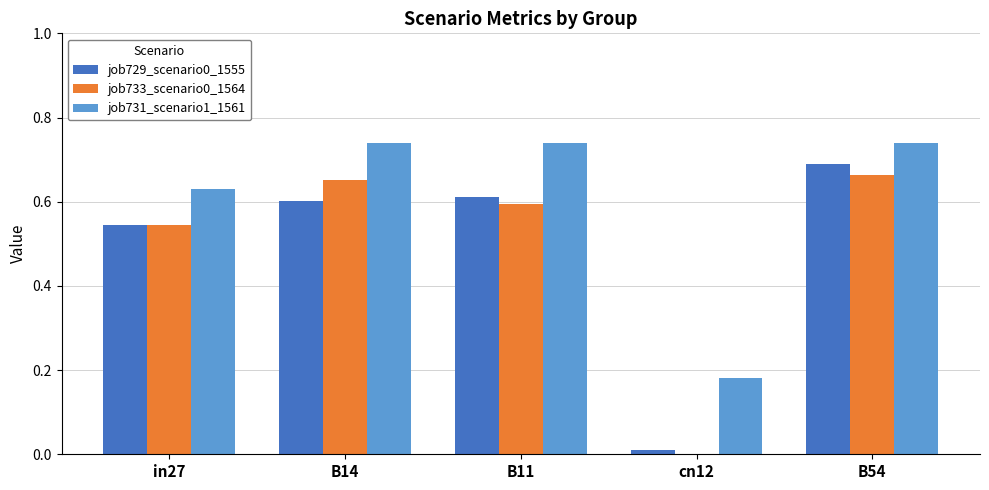

What is the sum of all job729_scenario0_1555 values?

2.5